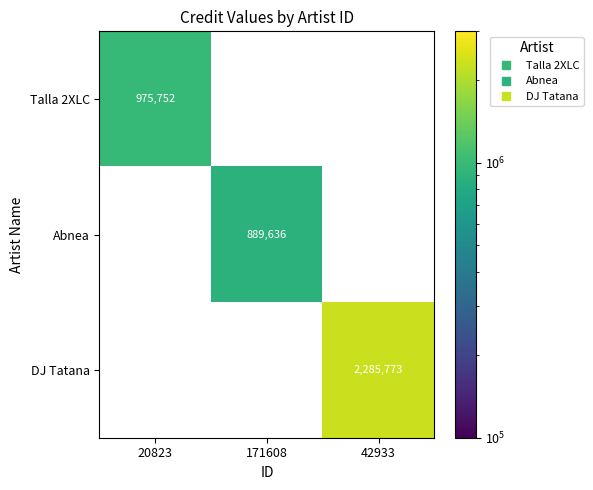

Is it true that Talla 2XLC equals 975752 at 20823?

True